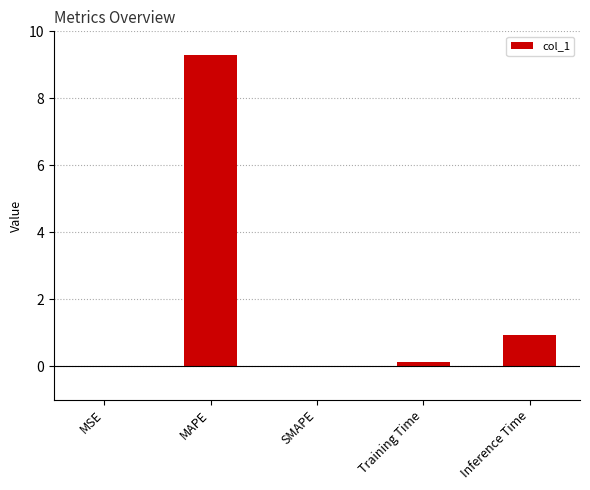

How many distinct data groups are displayed?

1